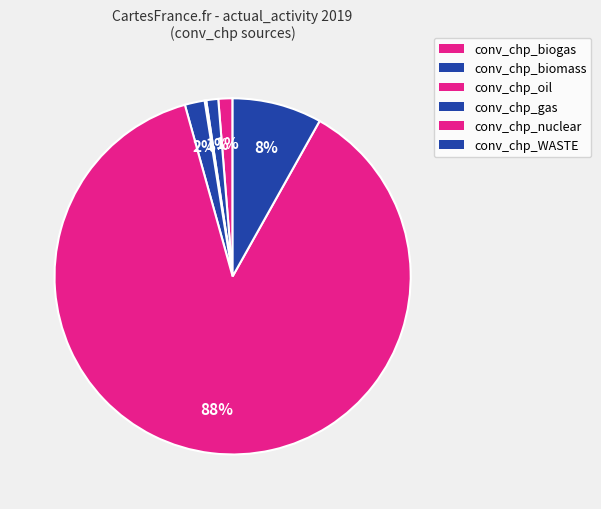

What is the smallest slice in the pie chart?

conv_chp_oil